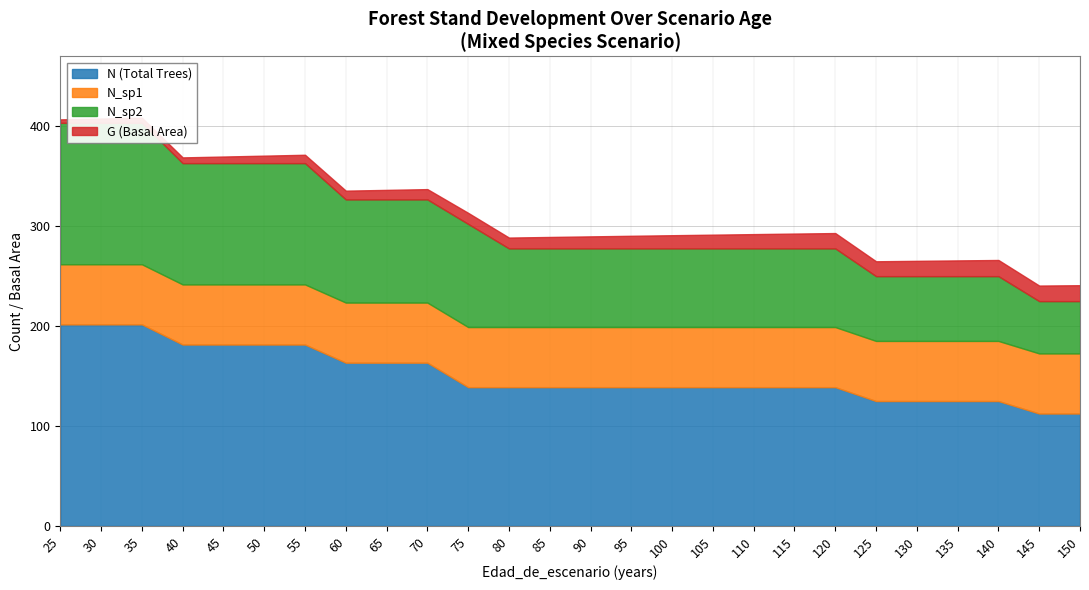

At which label is N_sp1 closest to 60?

25